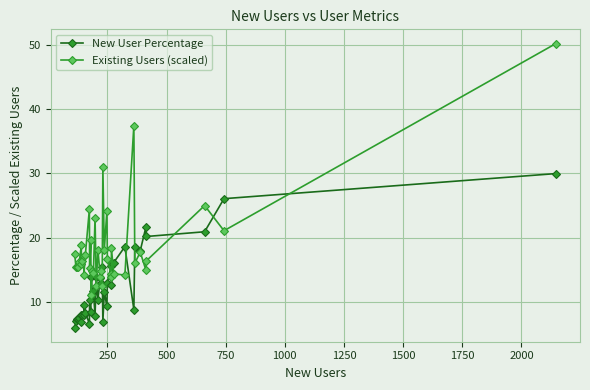

What is the difference between the maximum and minimum values in the New User Percentage series?

23.9